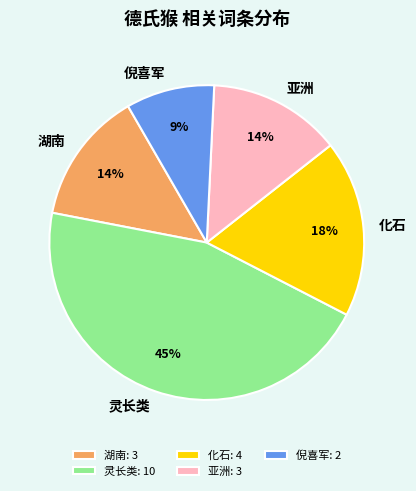

To the nearest percent, what percentage of the pie is 灵长类?

45%